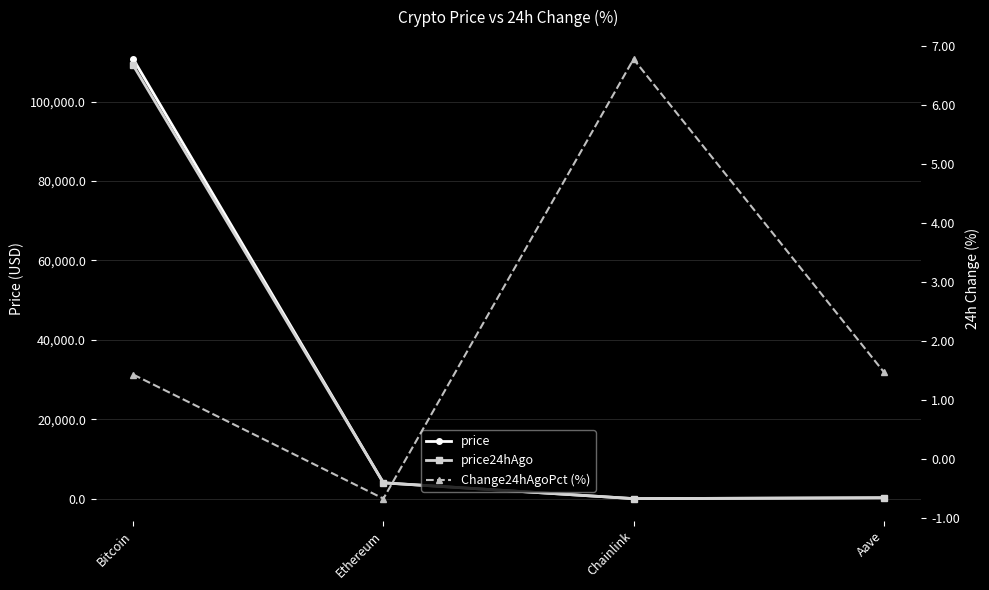

Which series has the largest total across all categories?

price